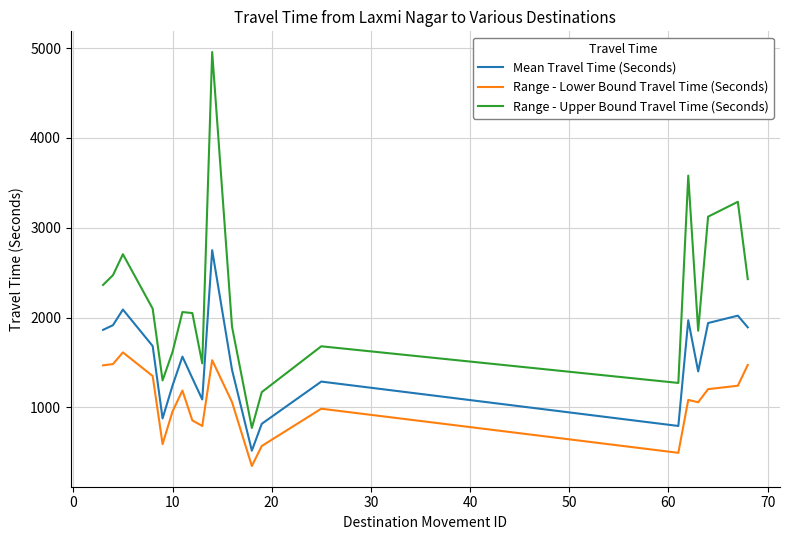

What is the highest value of the Range - Upper Bound Travel Time (Seconds) series?

4957